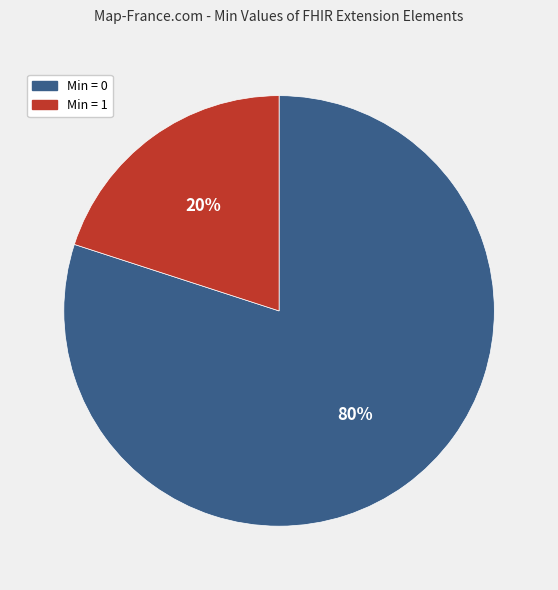

Is there a majority slice in this chart?

Yes